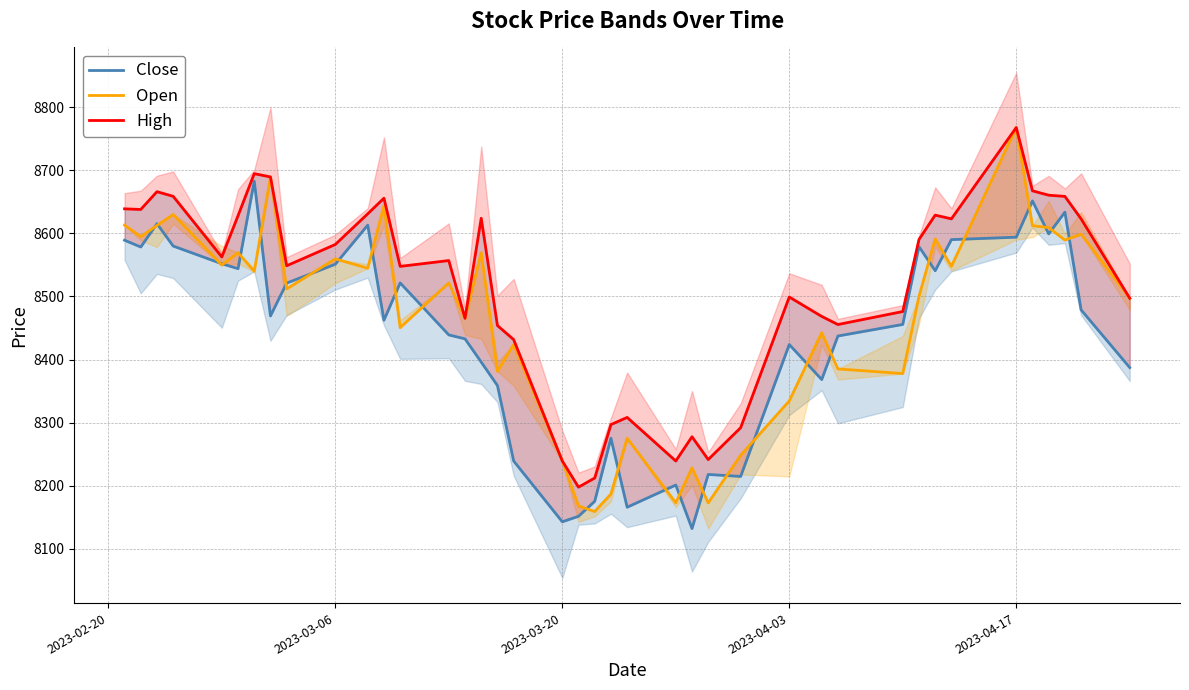

At how many categories does at least one series exceed 8341?

31